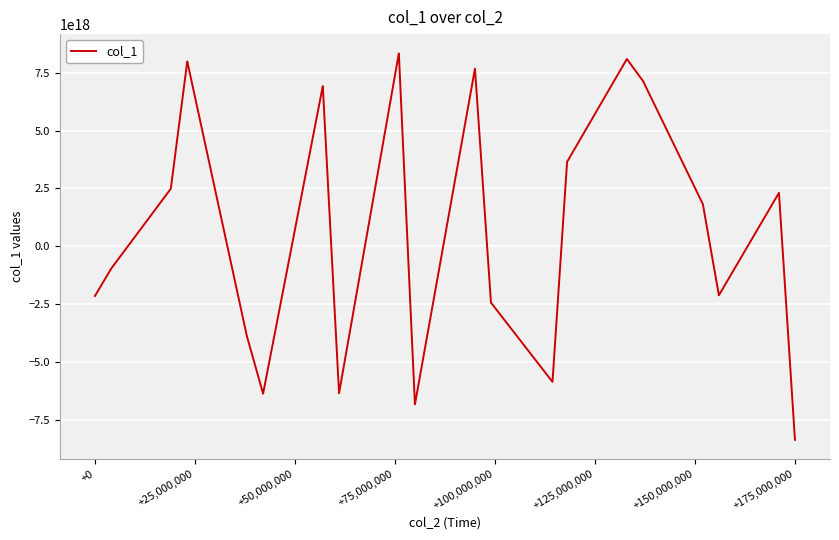

Is this an area chart (filled region under the line)?

No